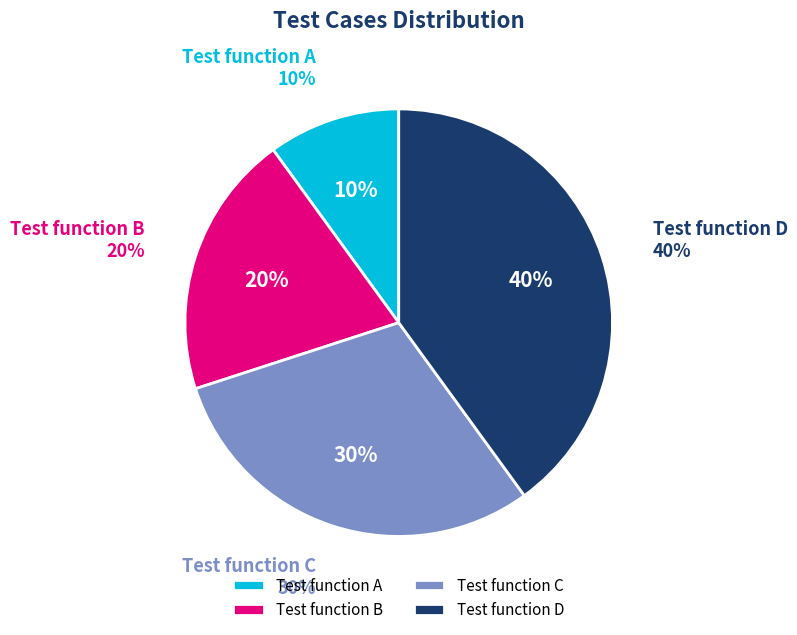

What percentage is the Test function D slice, to the nearest percent?

40%